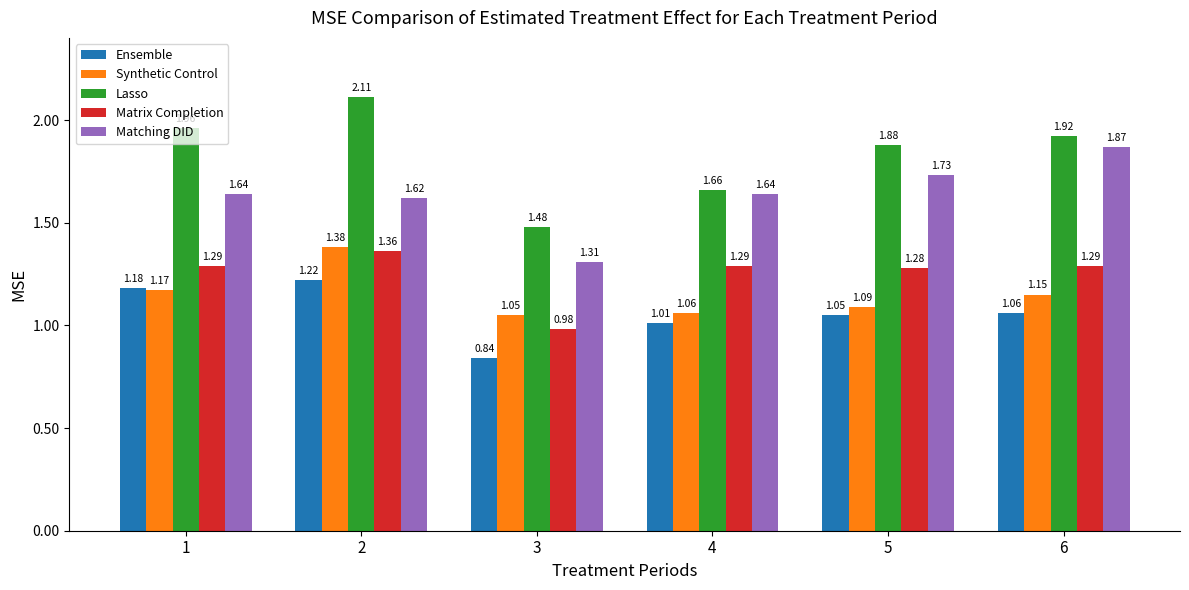

At which category is the sum across all series the highest?

2